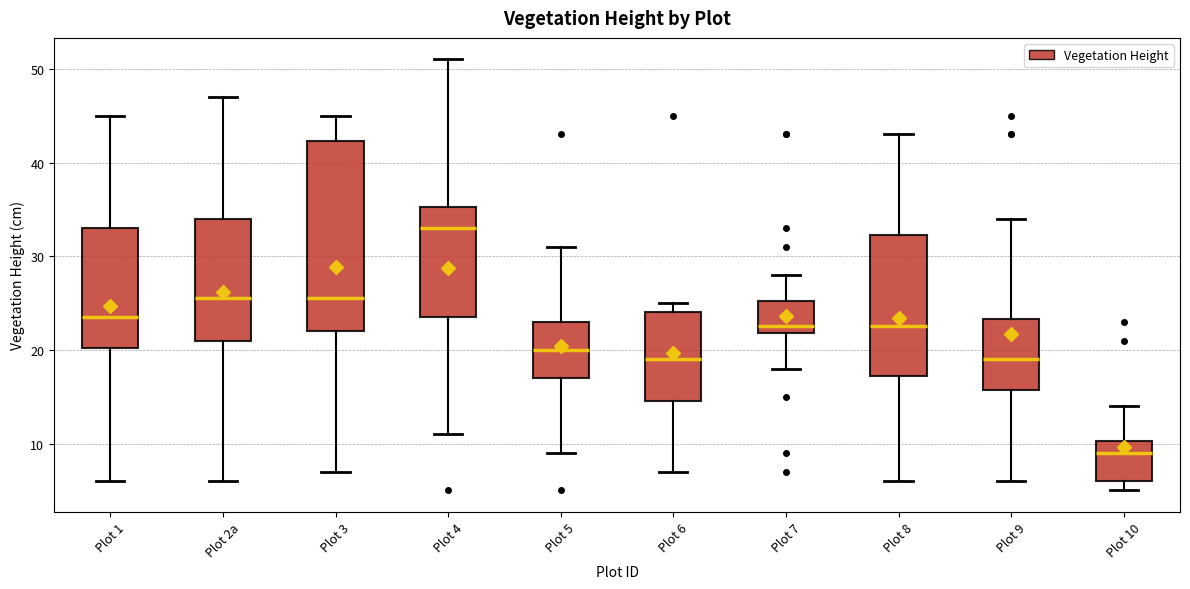

Which box has the highest median line?

Plot 4